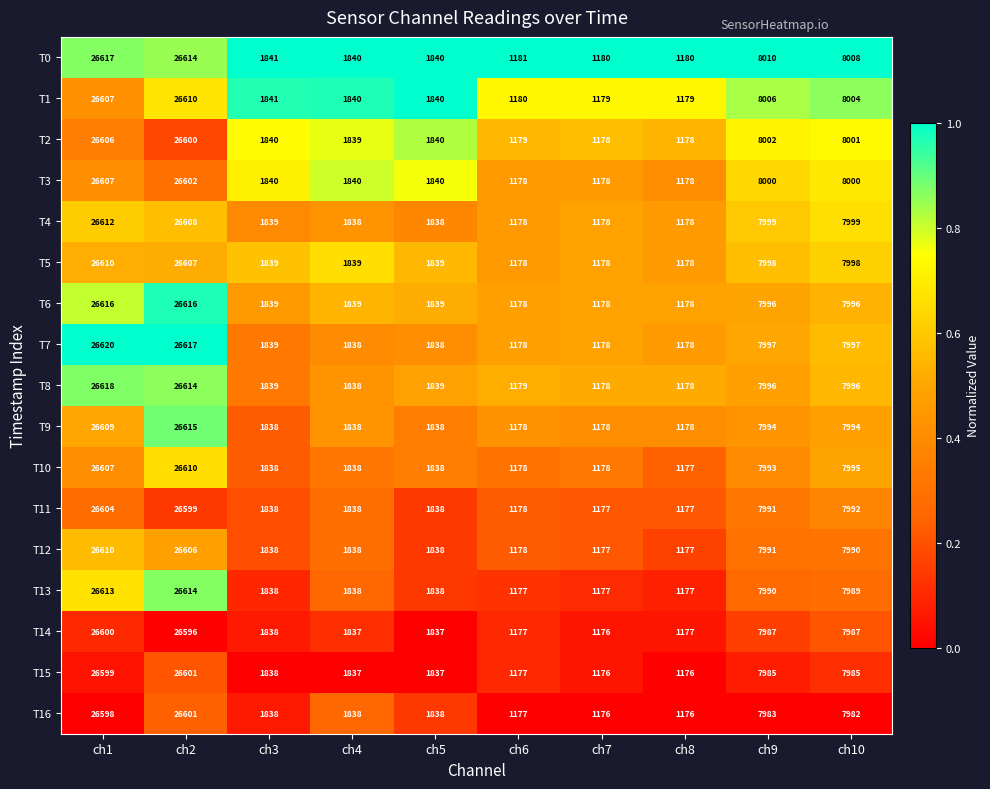

How many distinct data groups are displayed?

17